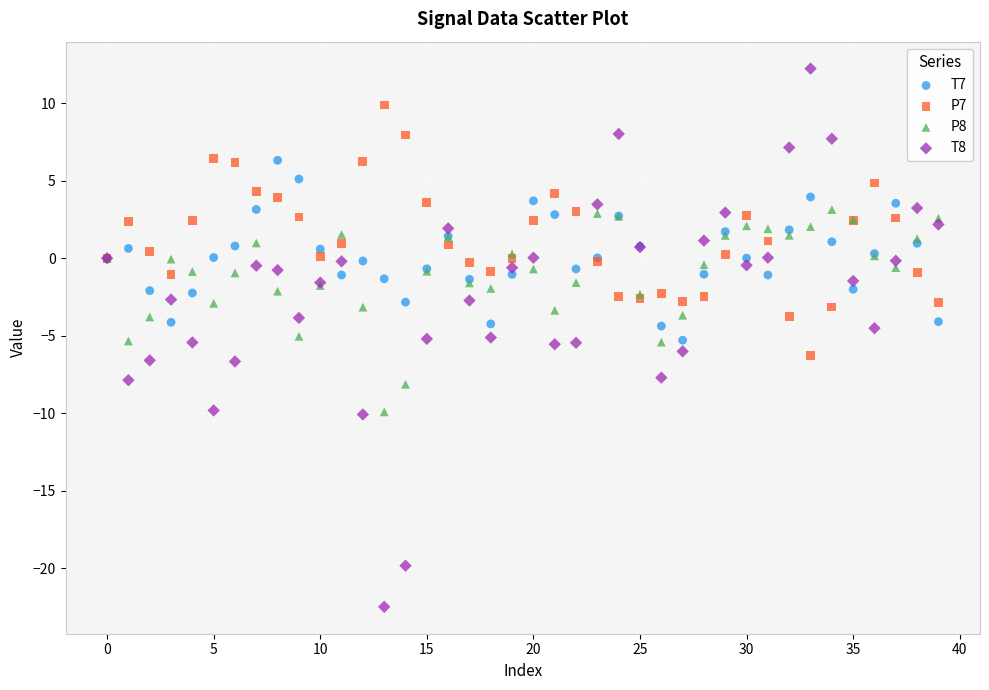

Which series has the largest Y range (max minus min)?

T8